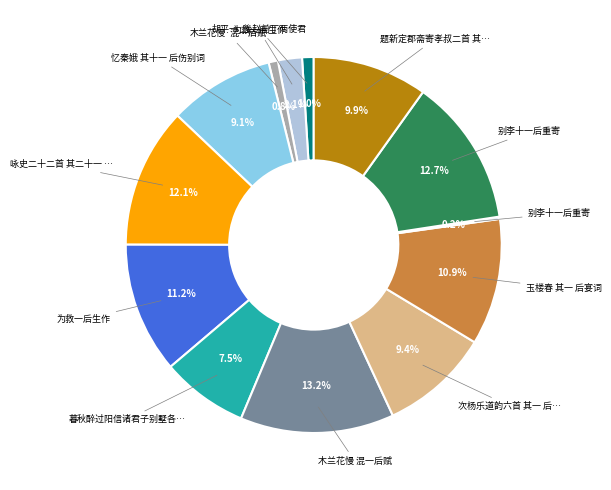

Is there any slice that represents more than half of the pie?

No